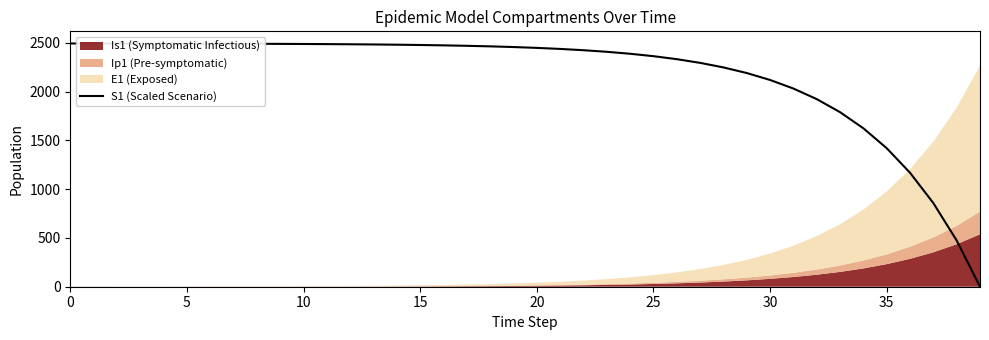

What is the label of the 20th point from the left?

19